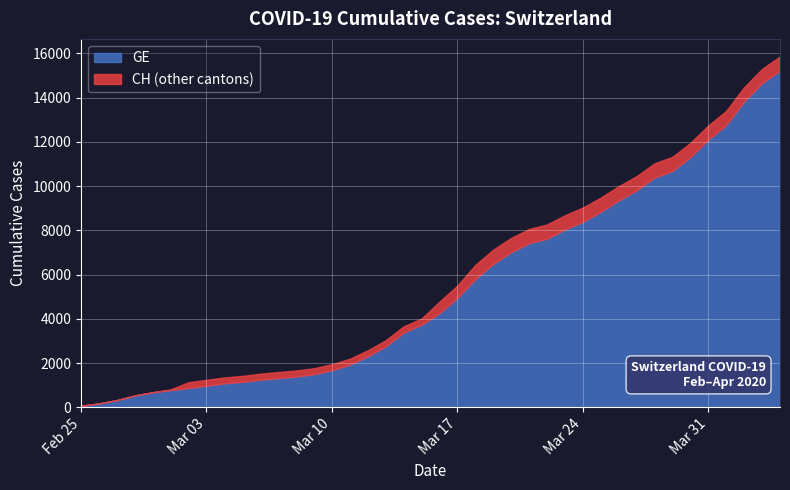

At which label does GE reach its minimum?

2020-02-25